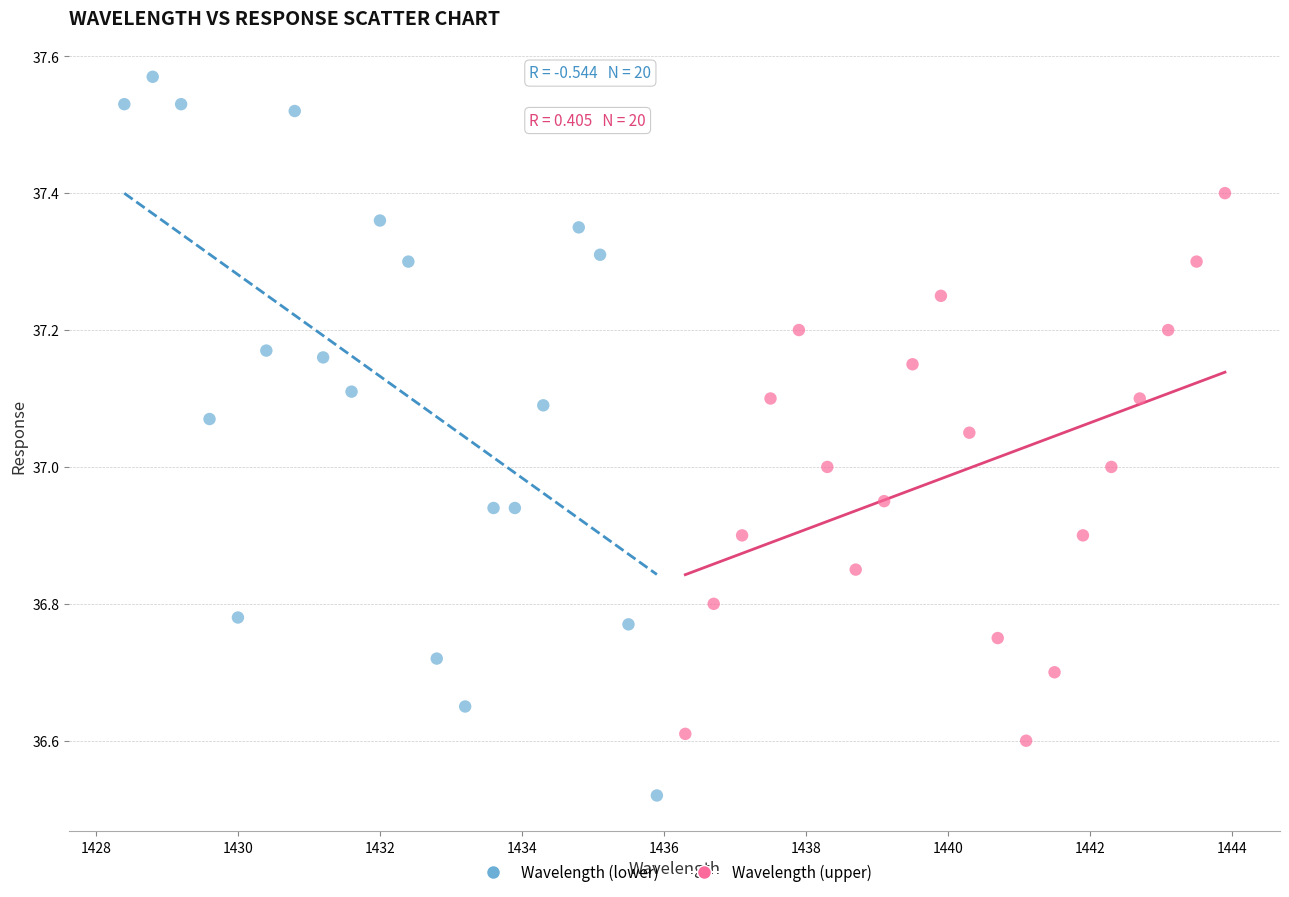

Which series has the widest spread of Y values?

Wavelength (lower)